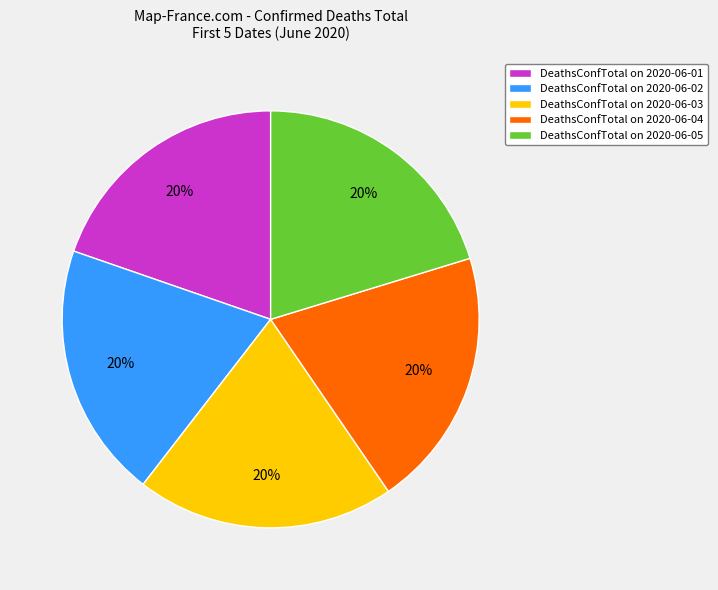

True or false: DeathsConfTotal on 2020-06-03 accounts for 10% of the total.

False